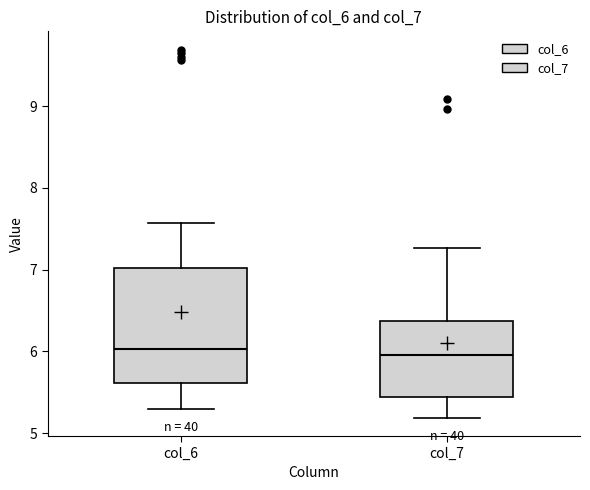

Reading left to right, read every box against the y-axis: the position of its median line, the range the box covers, and the ends of its whiskers. The values are not printed on the chart, so give them approximately, as read against the axis.

col_6: median 6.0, box 5.6 to 7.0, whiskers 5.3 to 7.6
col_7: median 5.9, box 5.4 to 6.4, whiskers 5.2 to 7.3